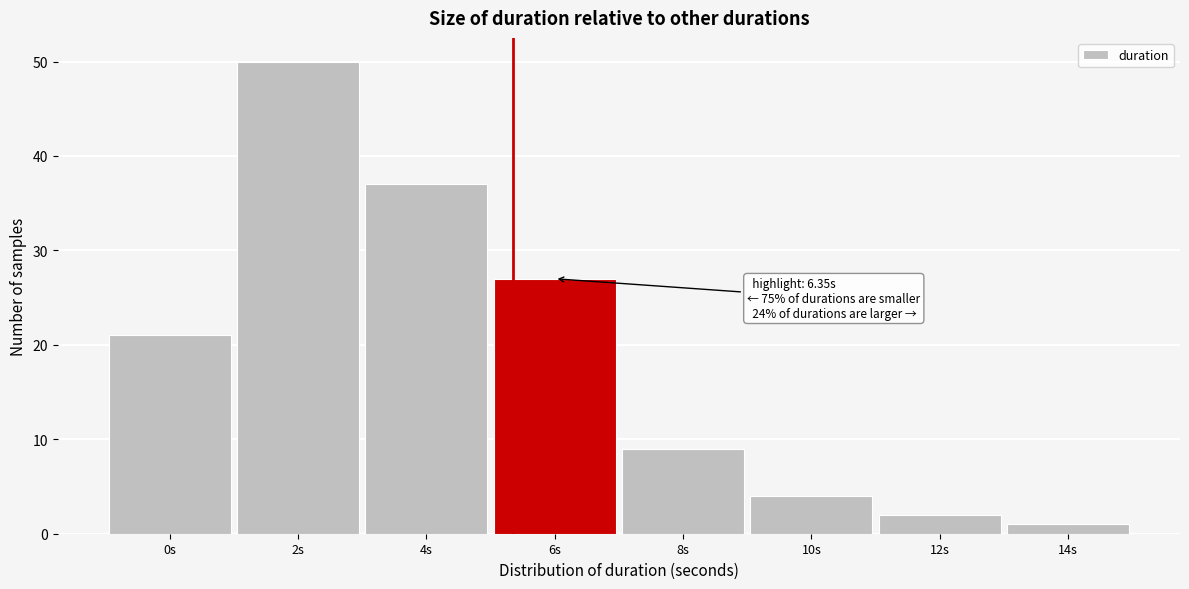

Reading left to right, list all the values displayed in this chart.

0s=21	2s=50	4s=37	6s=27	8s=9	10s=4	12s=2	14s=1